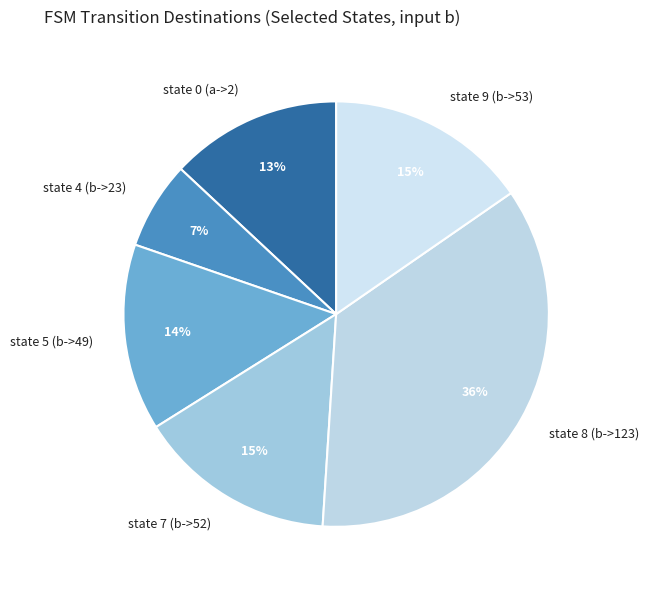

To the nearest percent, what is the difference between the state 5 (b->49) and state 9 (b->53) slice percentages?

1%